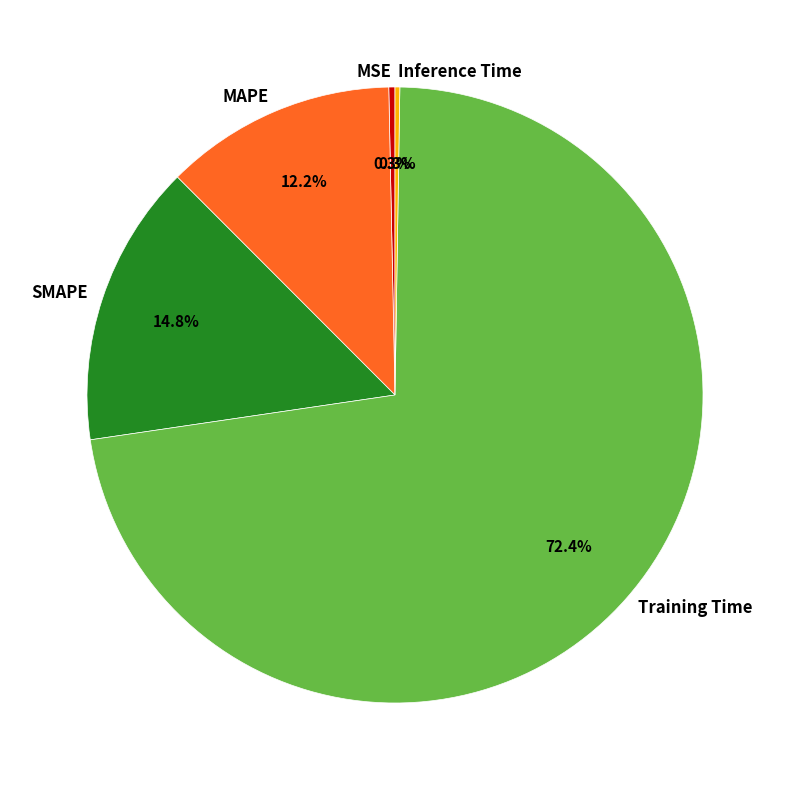

Which slice is the largest?

Training Time